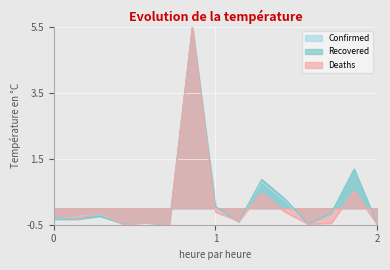

What is the maximum value for Confirmed?

5.5